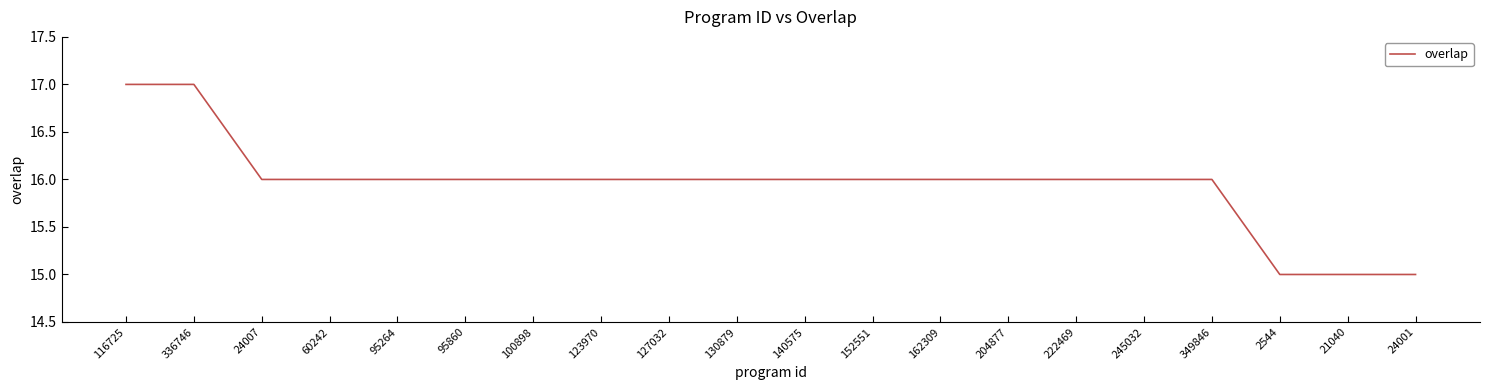

What value does the data have at 222469?

16